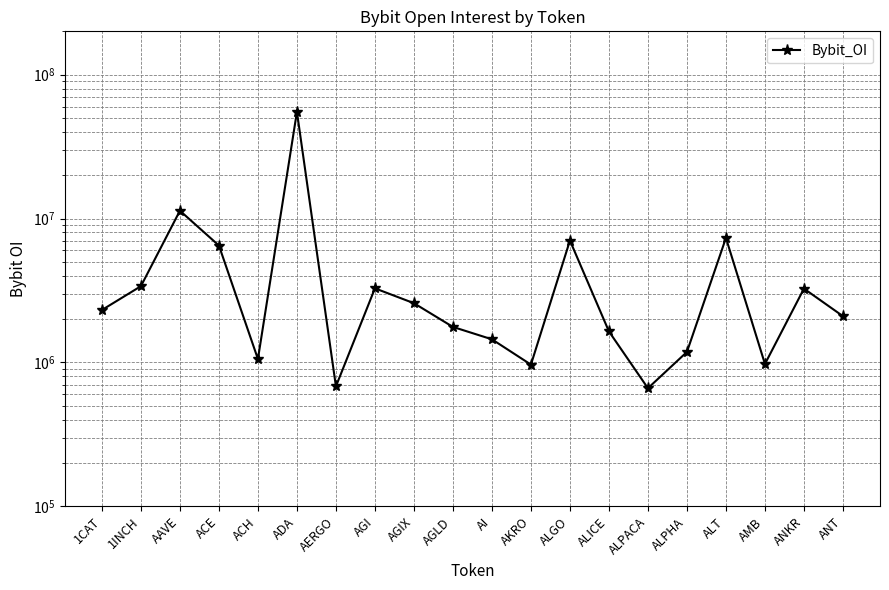

Is it true that the value at AGLD is 477289?

False